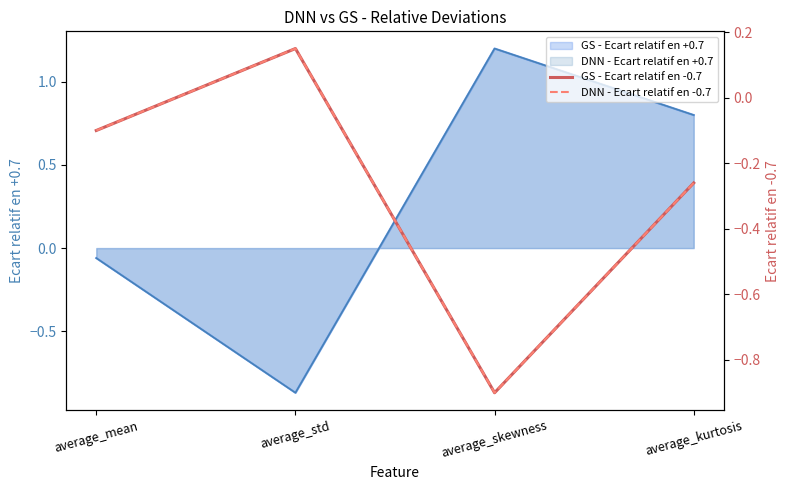

Which category has the lowest value in the GS - Ecart relatif en -0.7 series?

average_skewness